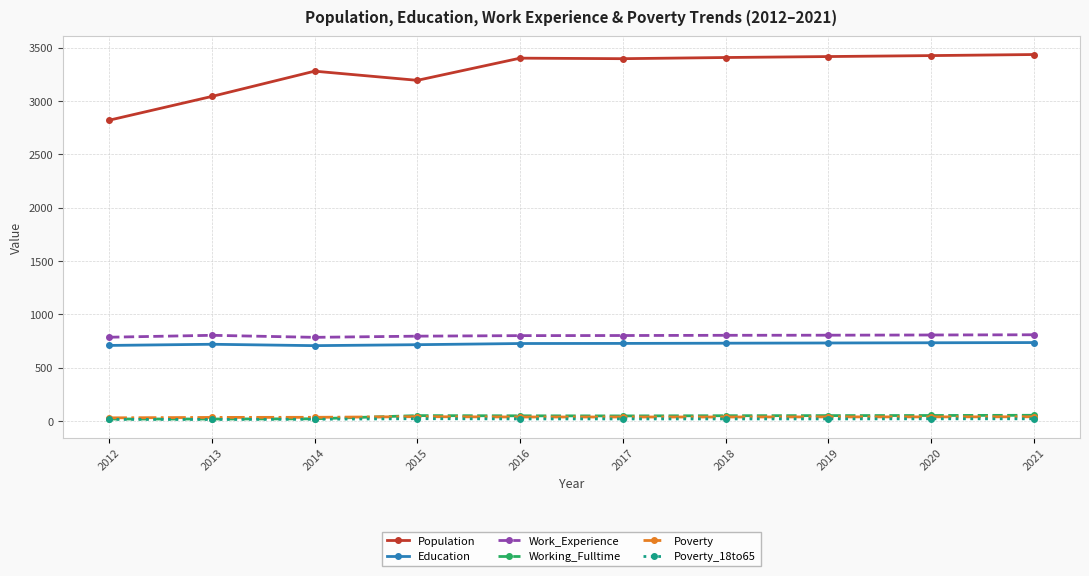

True or false: Education has more than 0 points higher than both neighbors.

True